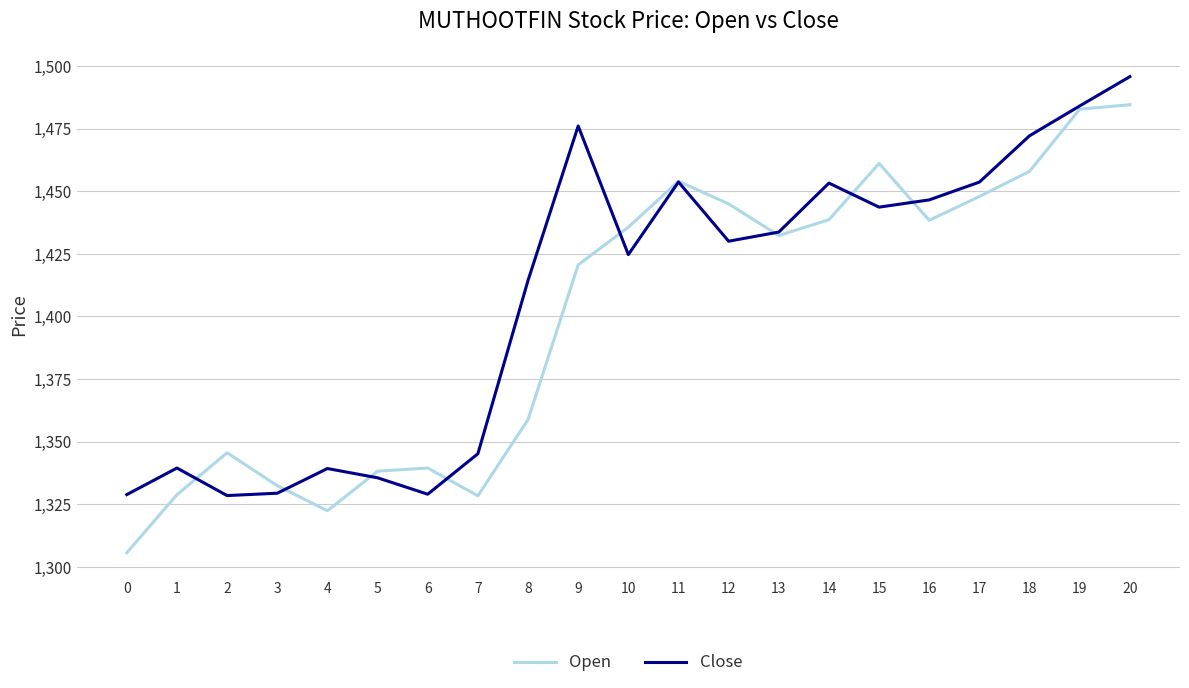

Where do Close and Open first cross each other?

1 and 2